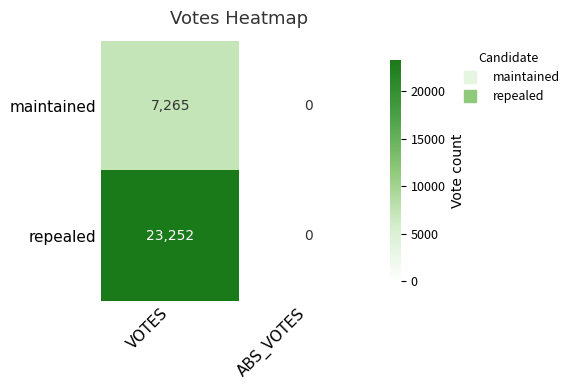

Rank the series by their average value, from lowest to highest.

maintained, repealed